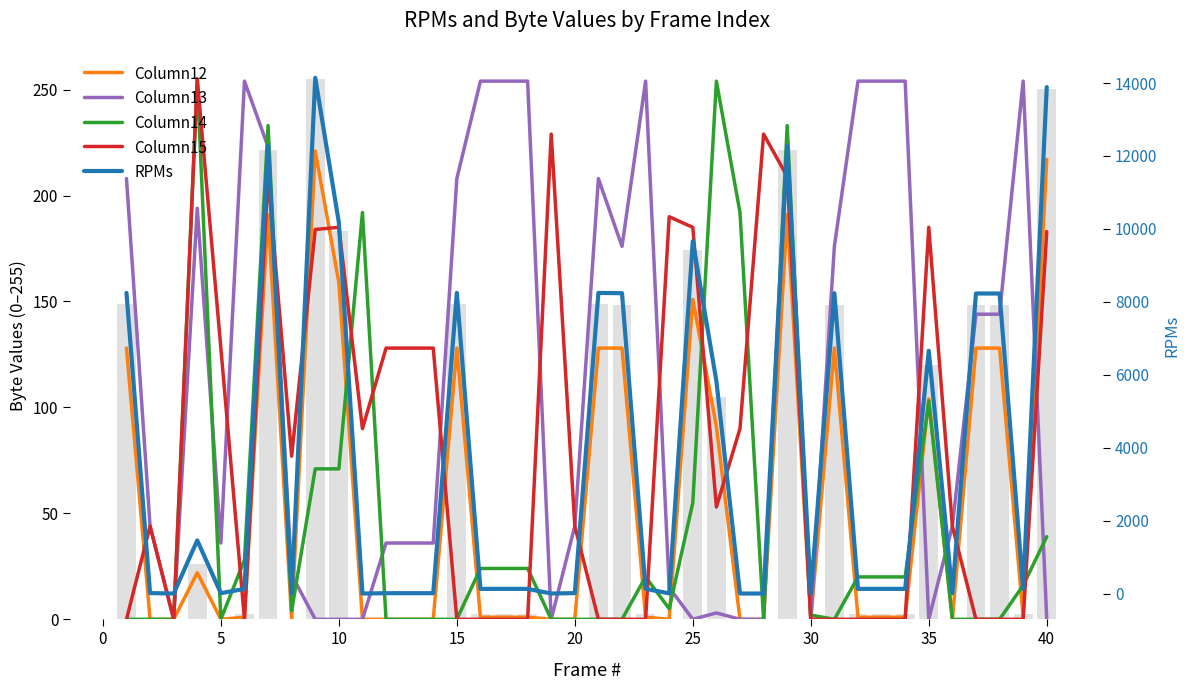

What are all the series names shown in the legend?

Column12, Column13, Column14, Column15, RPMs